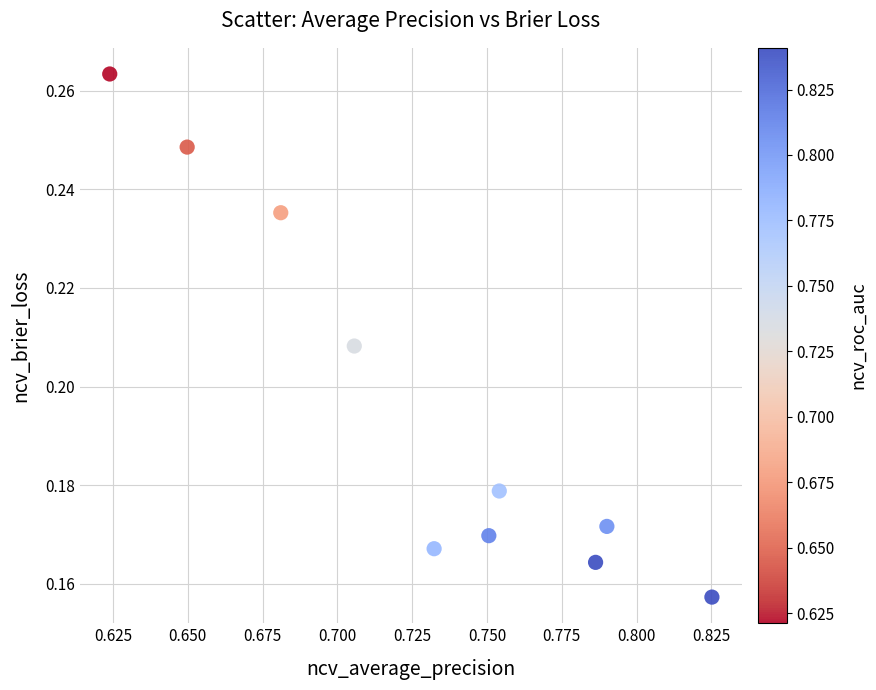

What is the average X value?

0.7